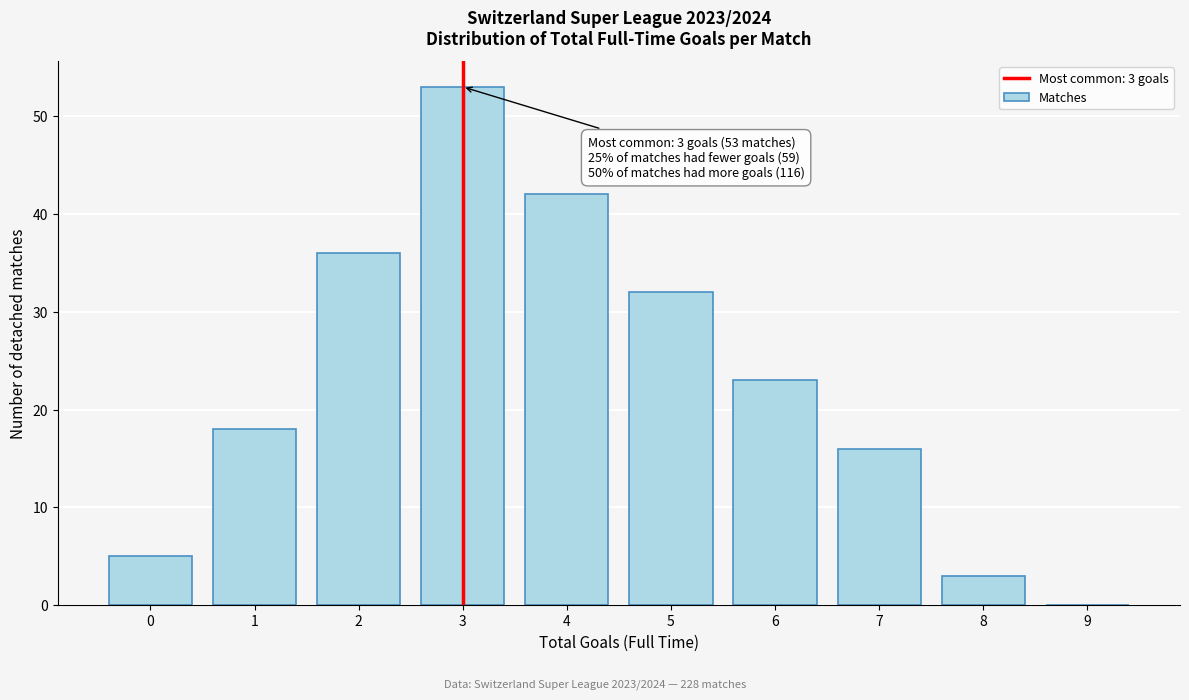

Reading left to right, transcribe all the data shown in this chart.

0=5	1=18	2=36	3=53	4=42	5=32	6=23	7=16	8=3	9=0